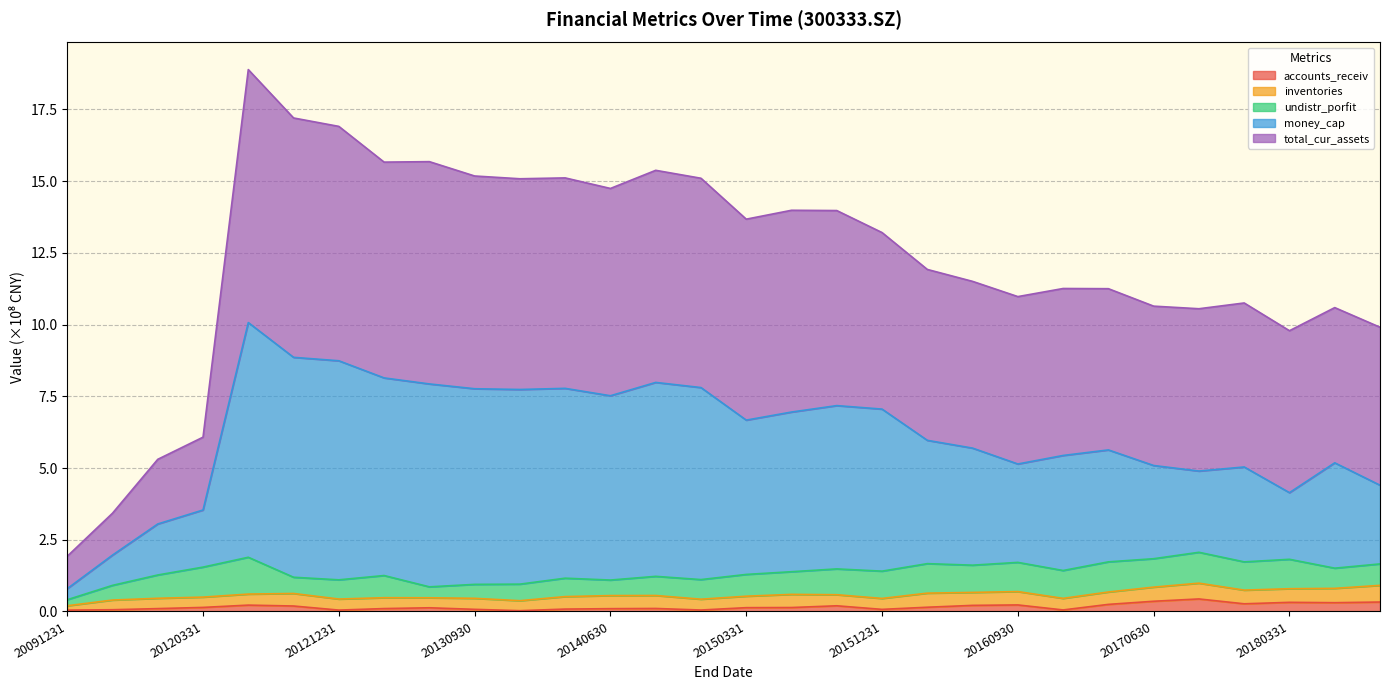

What is the difference between the maximum and minimum values in the total_cur_assets series?

17.0